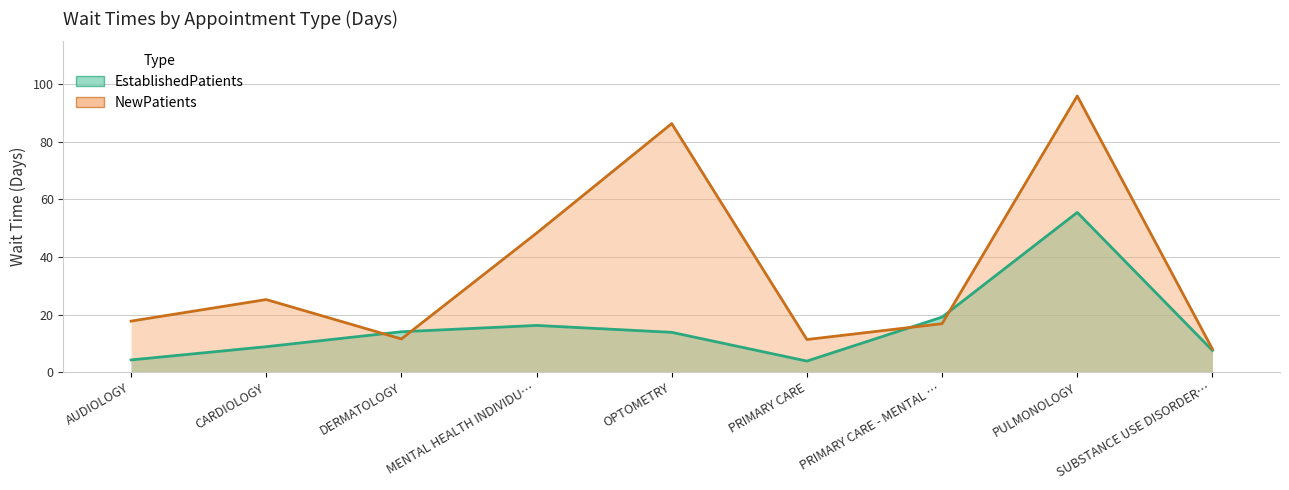

Rank the series at PULMONOLOGY from highest to lowest value.

NewPatients, EstablishedPatients